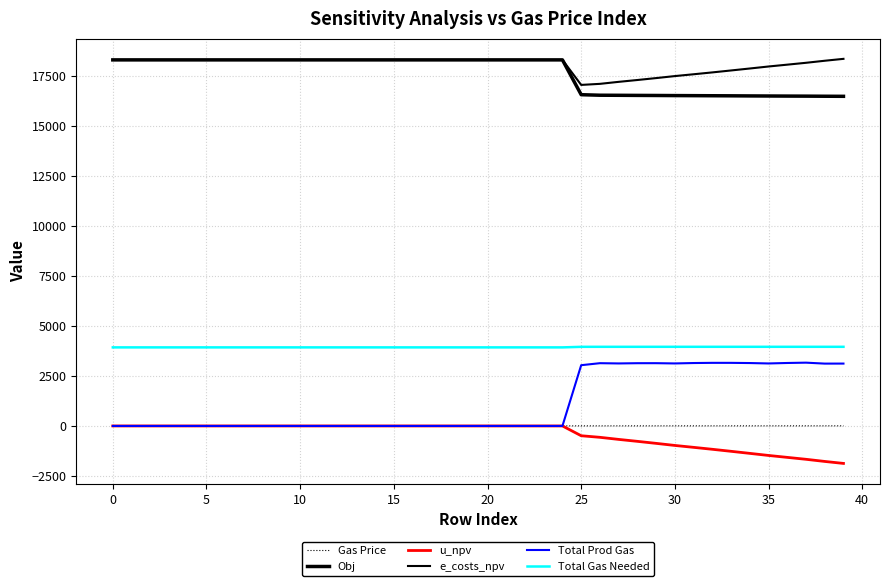

How many lines are shown in the chart?

6